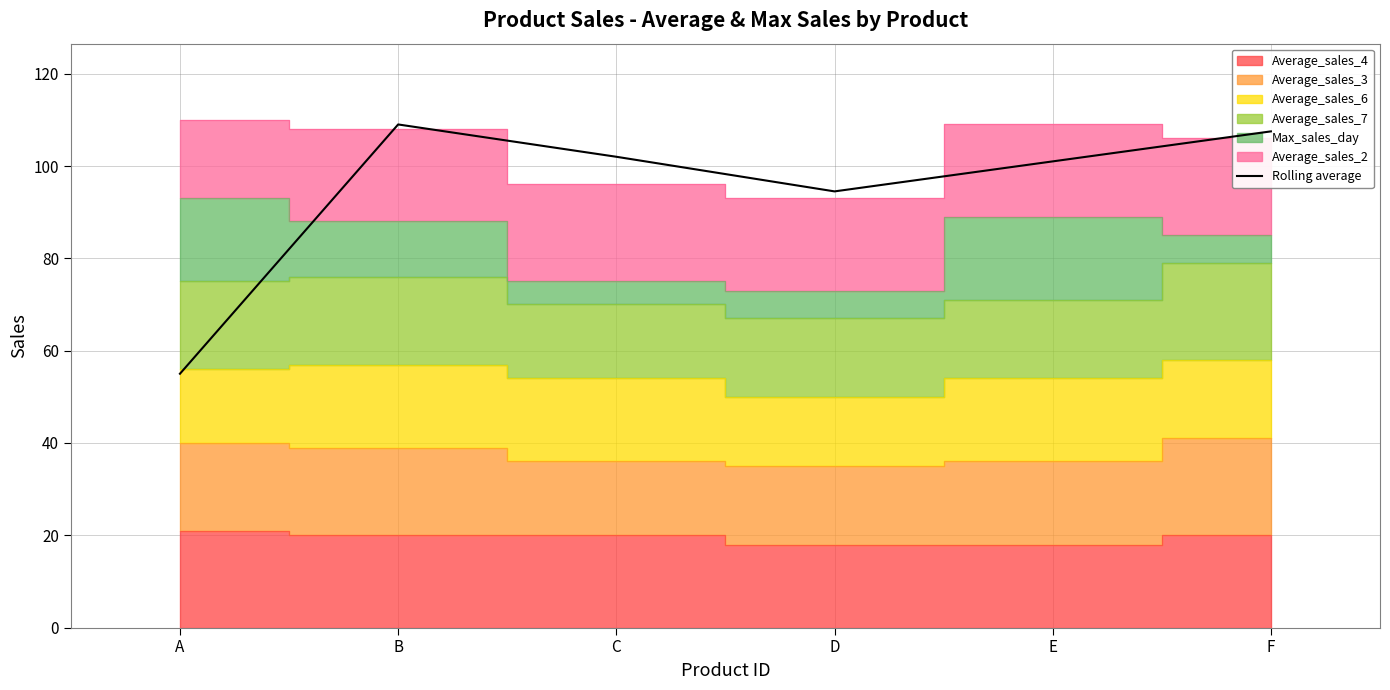

Rank the categories by value from highest to lowest.

B, F, C, E, D, A